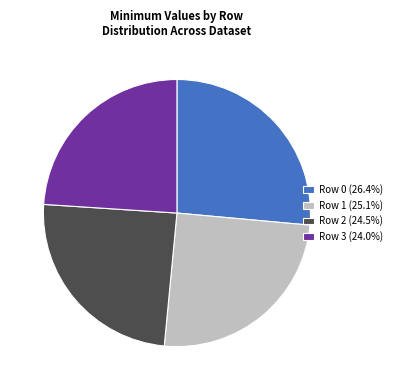

Rank the categories by value from highest to lowest.

Row 0, Row 1, Row 2, Row 3